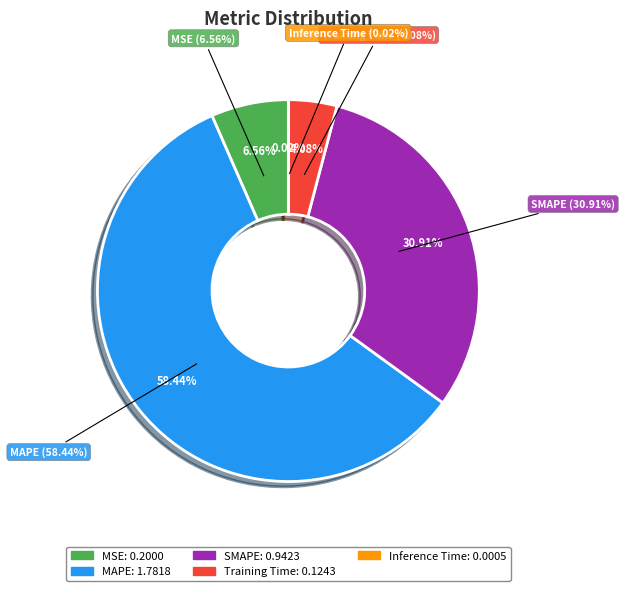

Which category accounts for the majority?

MAPE